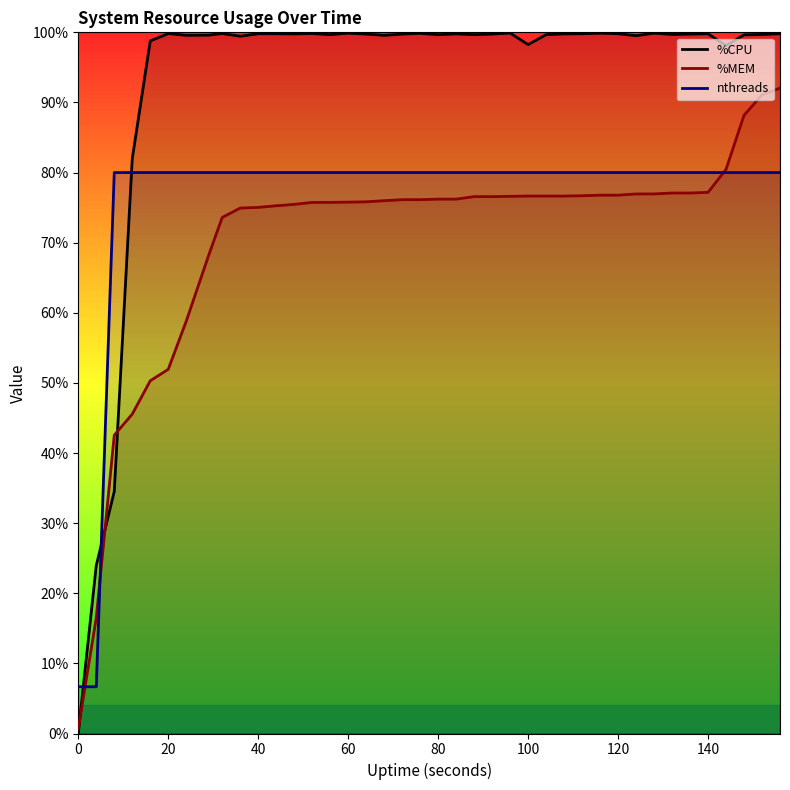

Which series has the largest total across all categories?

%CPU